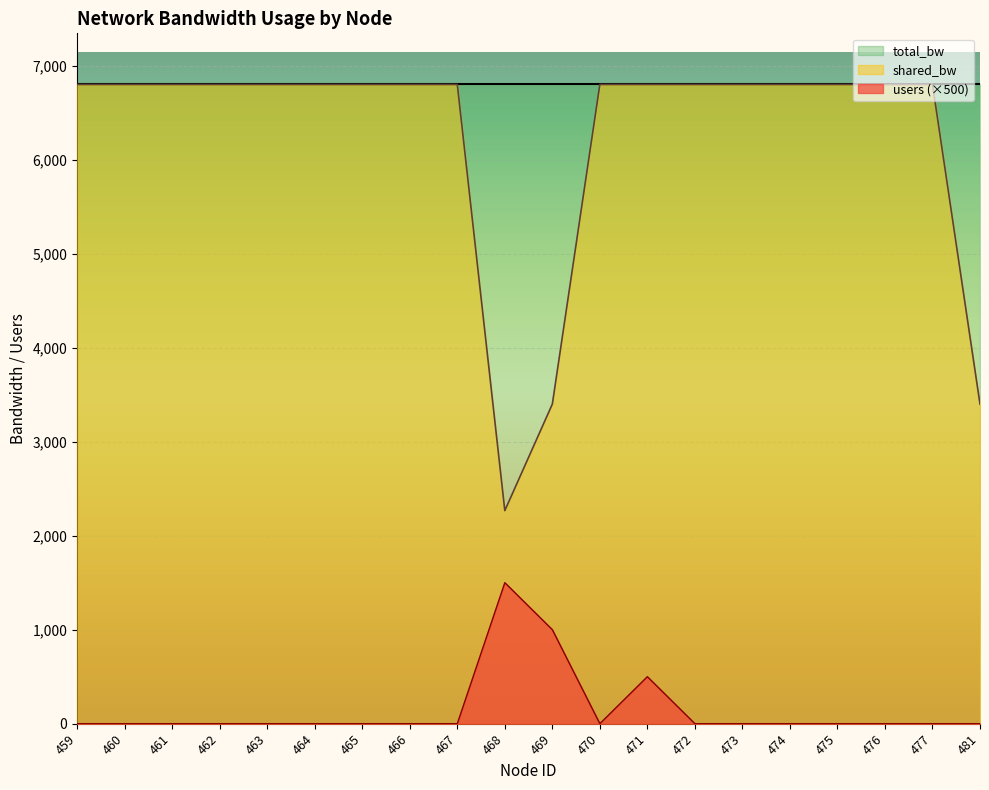

At which label does shared_bw reach its minimum?

468